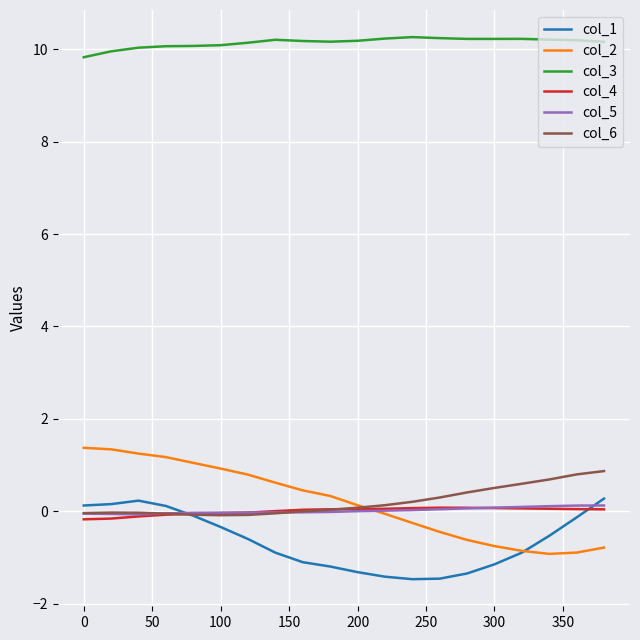

What is the highest value of the col_6 series?

0.9